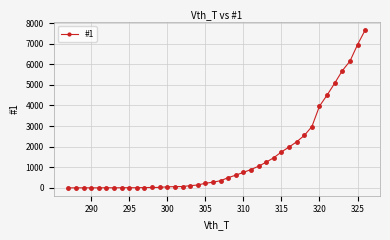

Count the number of data series in this chart.

1